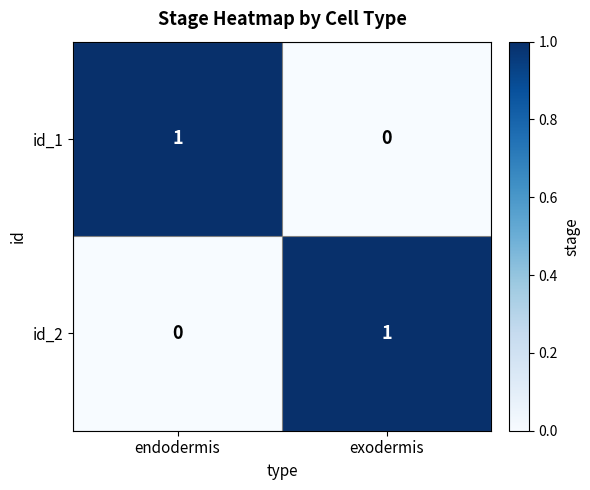

Reading left to right, extract all data points from this chart.

id_1: endodermis=1	exodermis=0
id_2: endodermis=0	exodermis=1